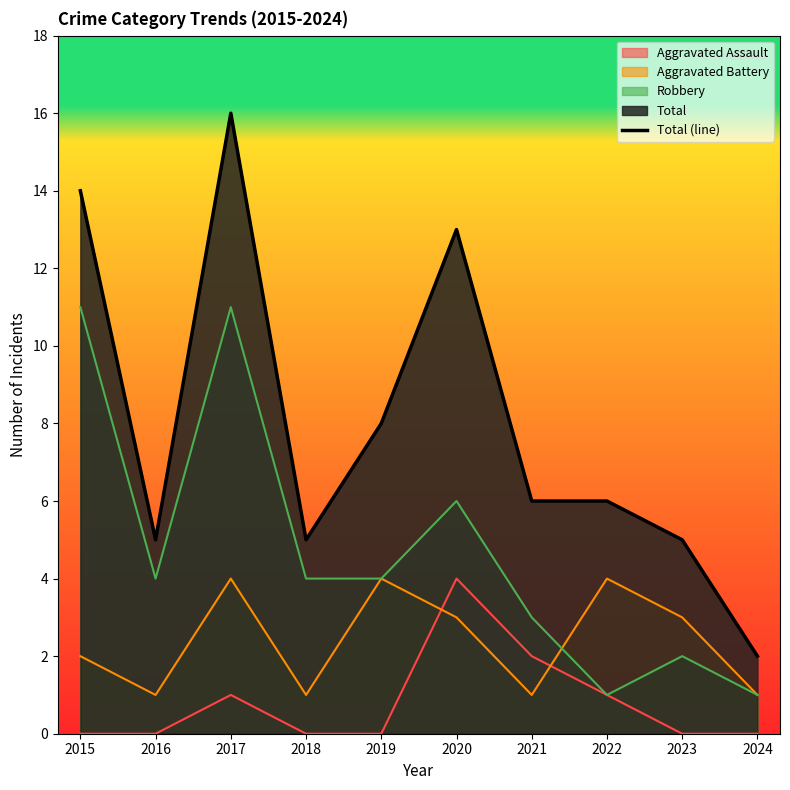

Reading left to right, what are all the values shown in this chart?

14	5	16	5	8	13	6	6	5	2